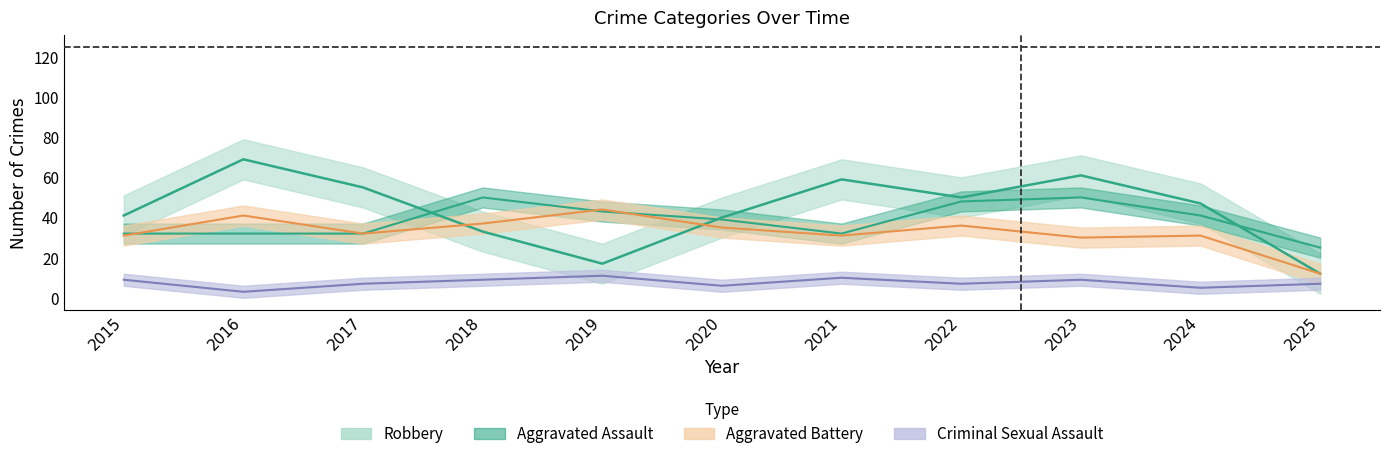

Which series has the widest spread of values?

Robbery